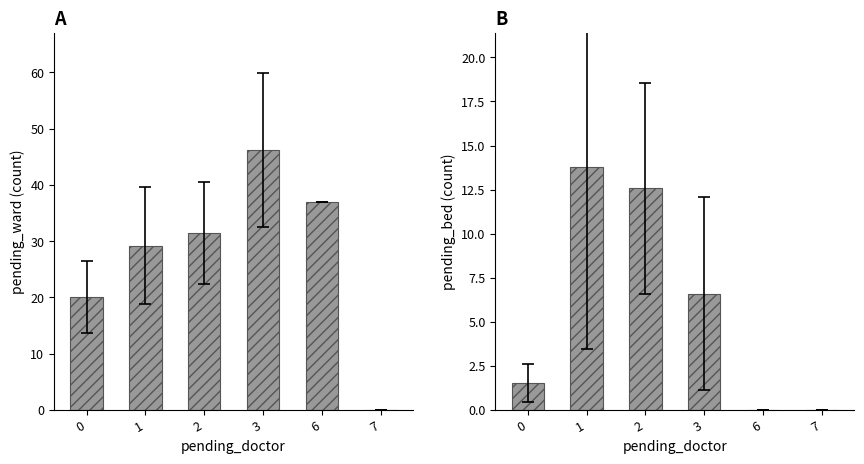

Rank the series at 7 from lowest to highest value.

pending_ward, pending_bed